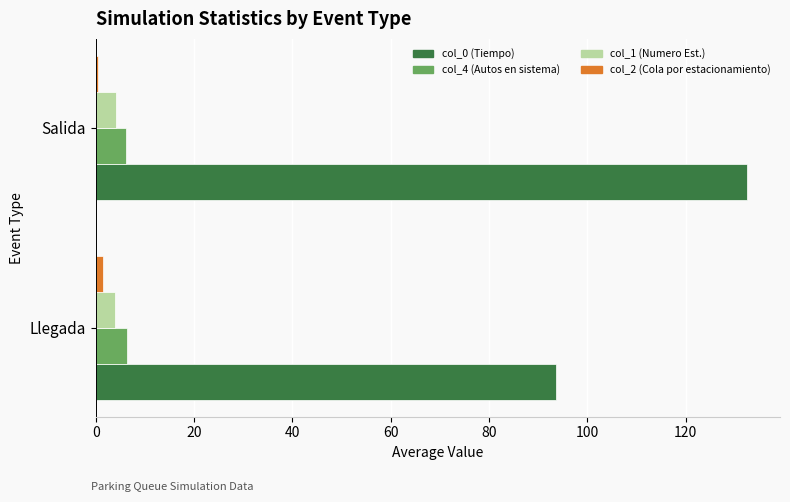

What is the smallest value displayed?

0.5